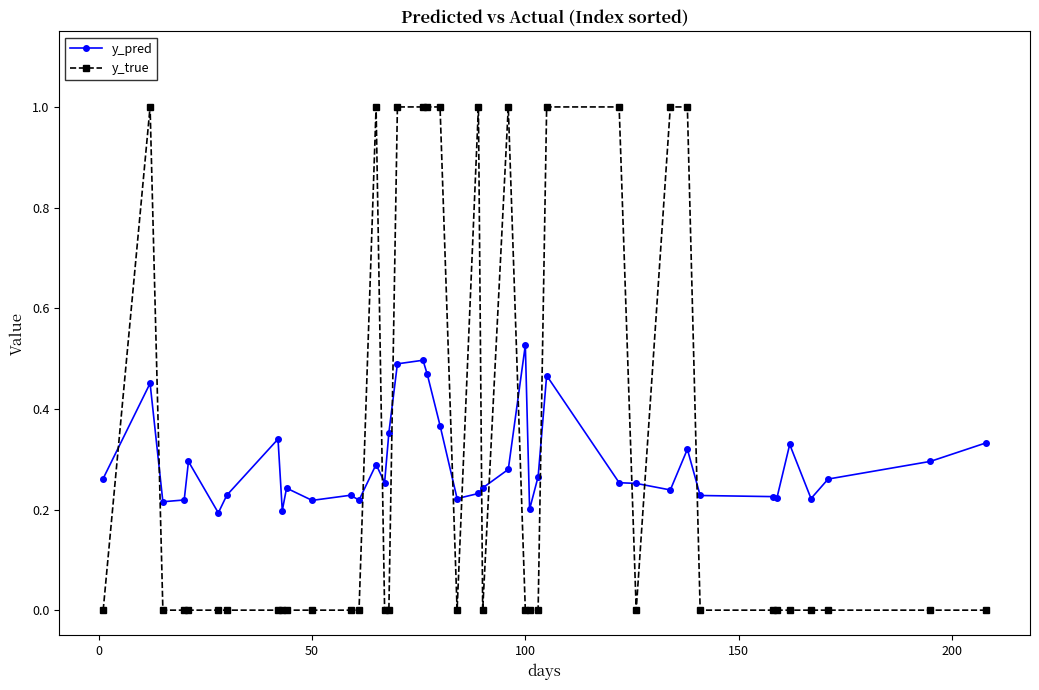

True or false: y_true has more than 0 points higher than both neighbors.

True